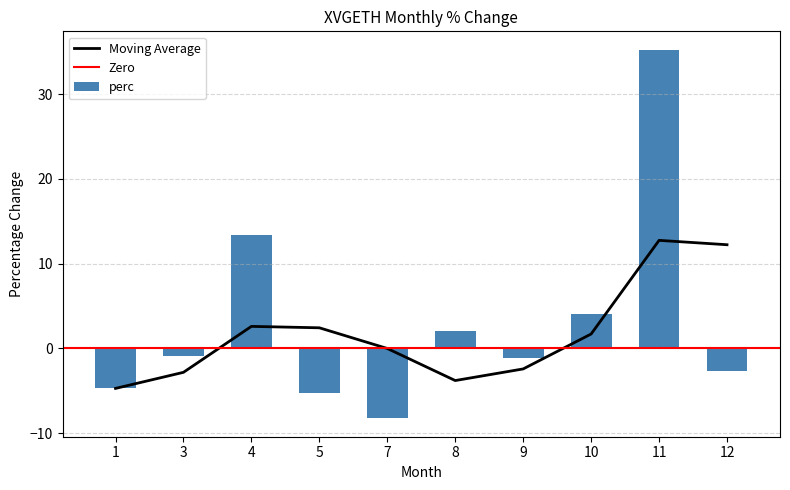

What is the smallest value displayed?

-8.3